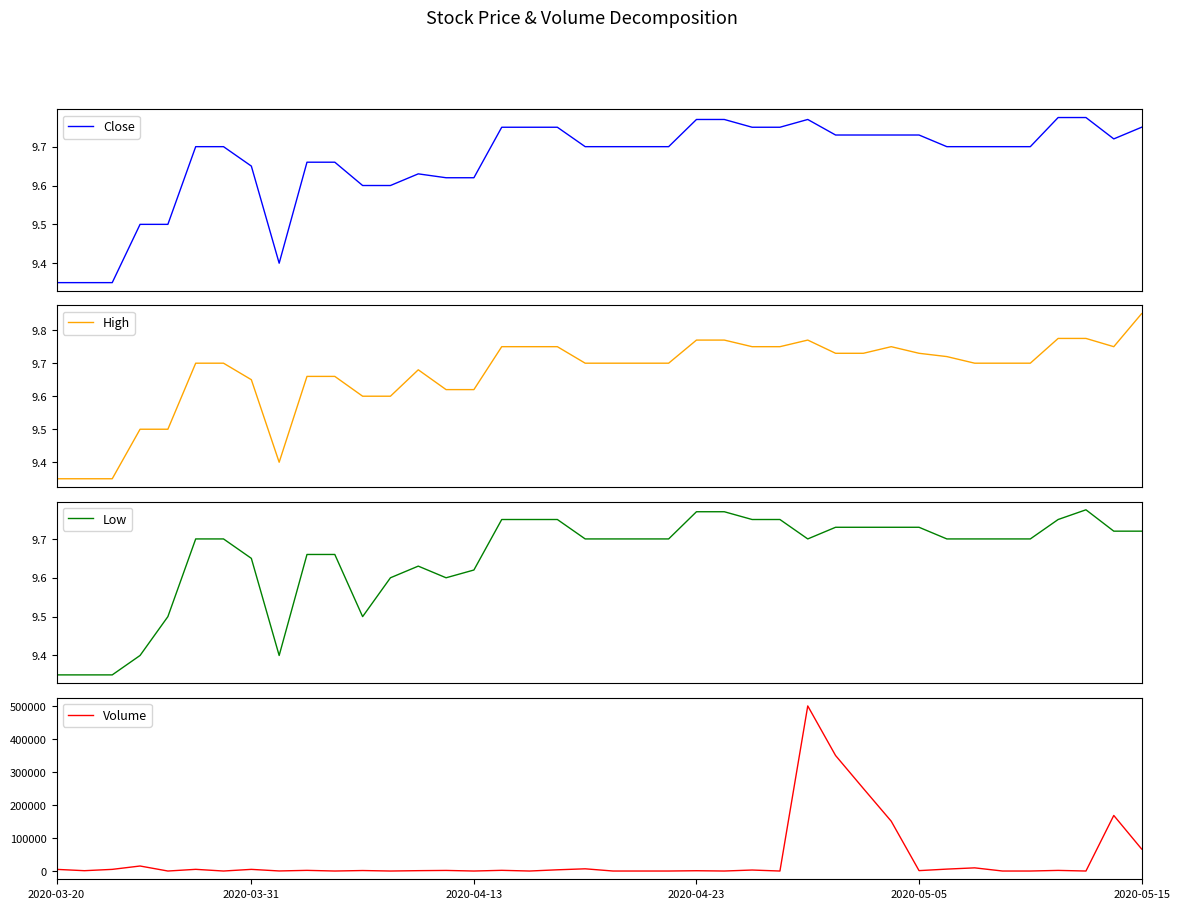

Is this an area chart (filled region under the line)?

No